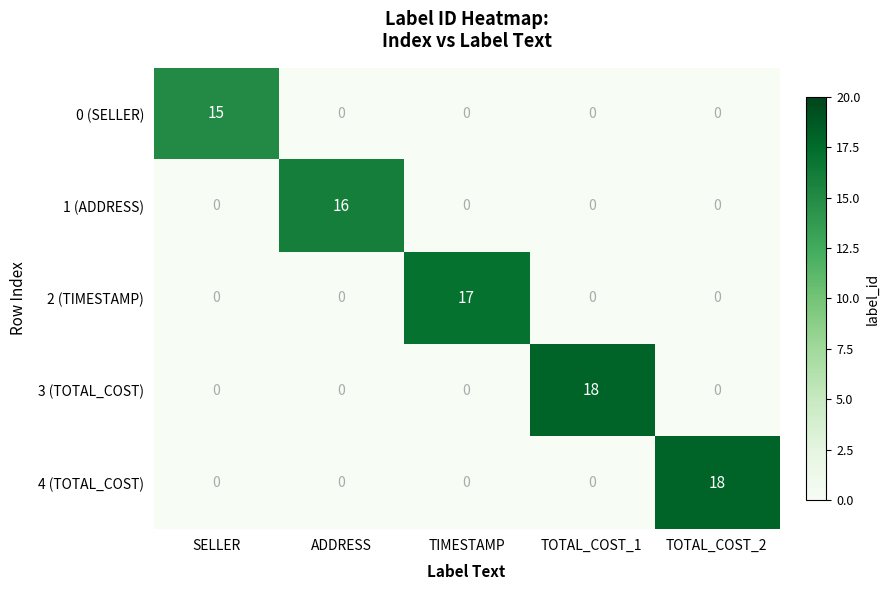

What is the spread (max minus min) of values at ADDRESS?

16